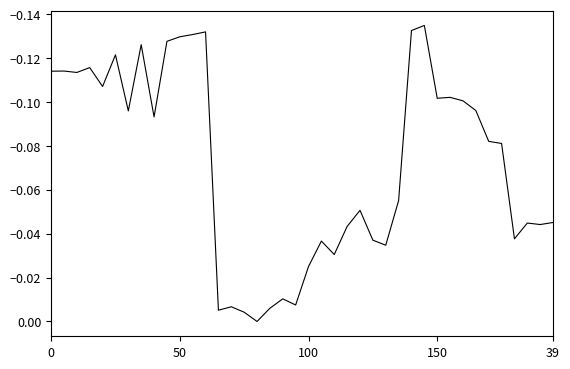

True or false: there are more than 1 points higher than both neighbors.

True